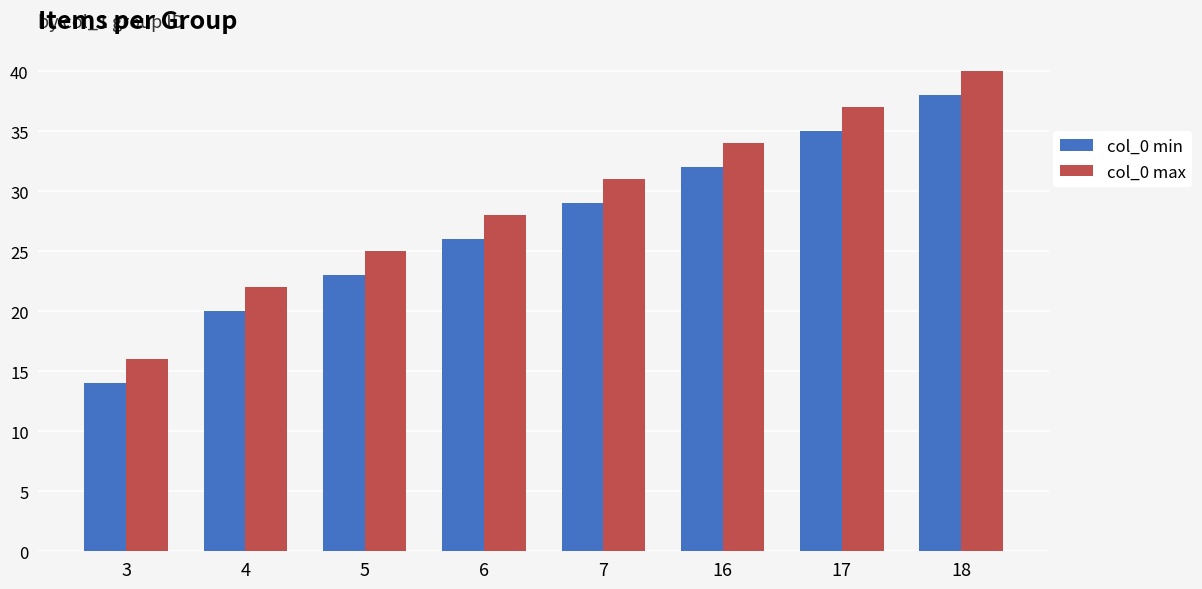

How many values in the col_0 min series are below 29?

4